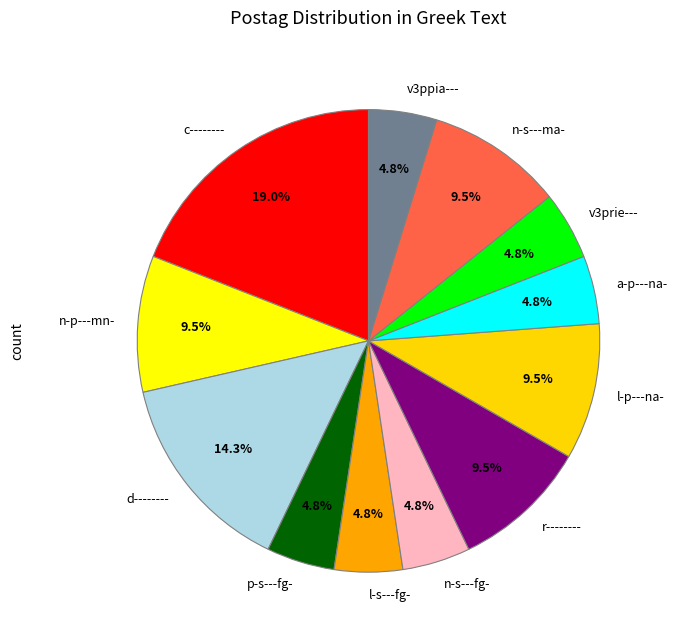

What is the ratio of the value at v3ppia--- to the value at l-p---na-?

0.5